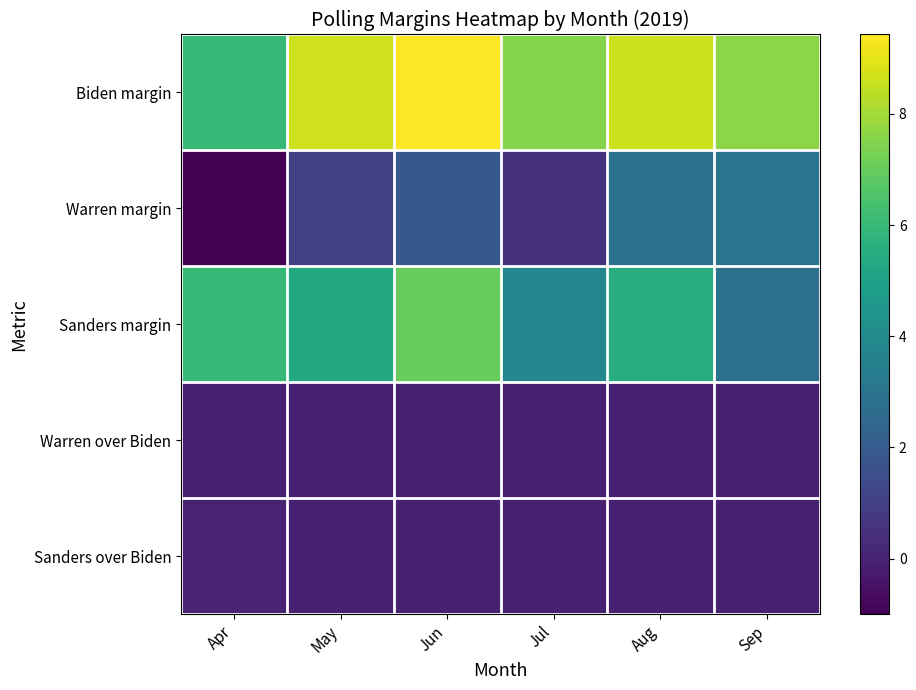

Which series changed the most between Apr and Jun?

Biden margin